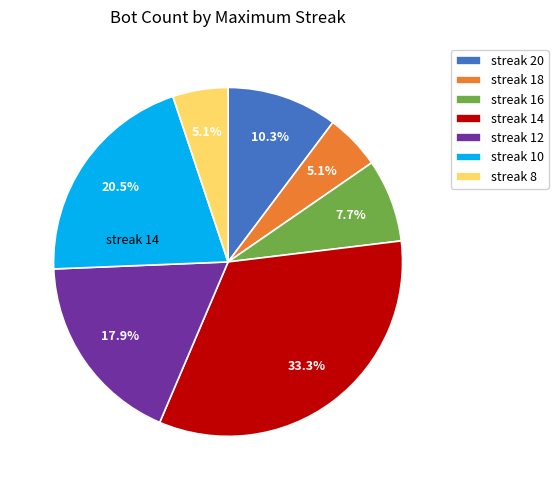

Combined, what portion of the pie is streak 20 and streak 8?

15.4%